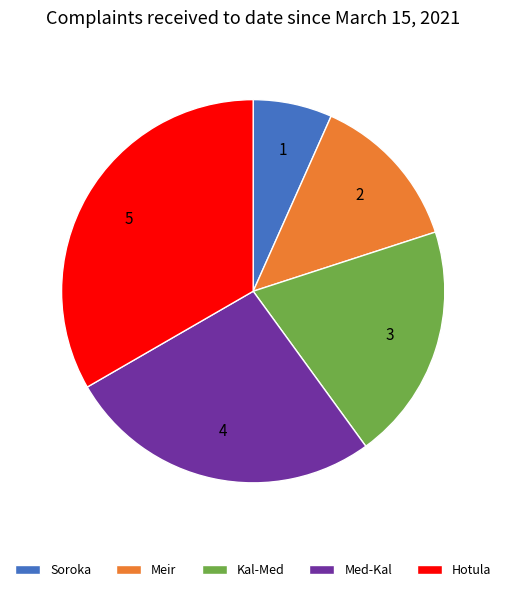

Which has a higher value, Kal-Med or Soroka?

Kal-Med